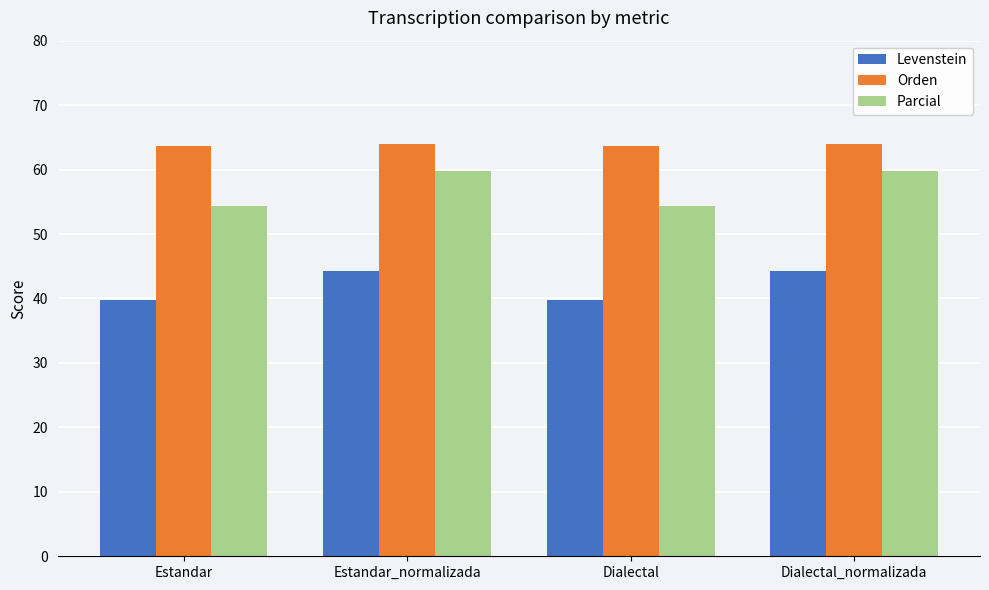

Rank the series by their average value, from lowest to highest.

Levenstein, Parcial, Orden